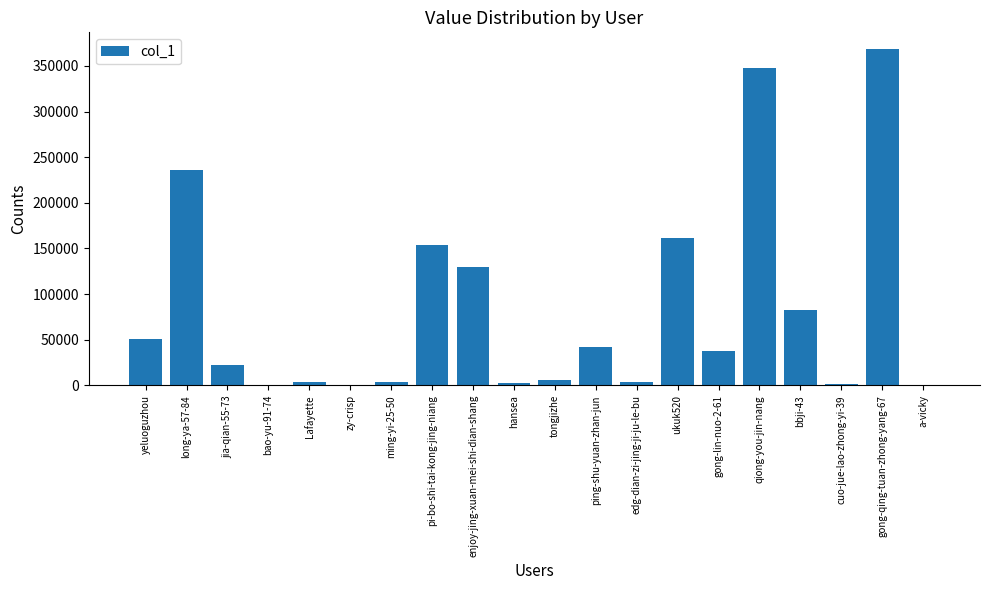

What is the average value?

82558